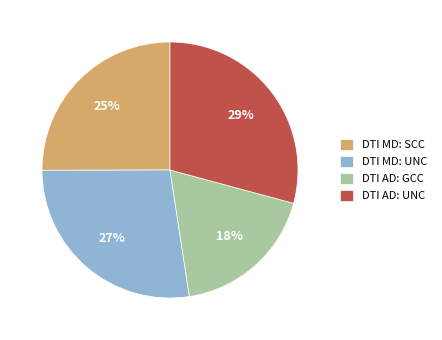

Do DTI MD: SCC and DTI AD: UNC together represent more than half of the pie?

Yes